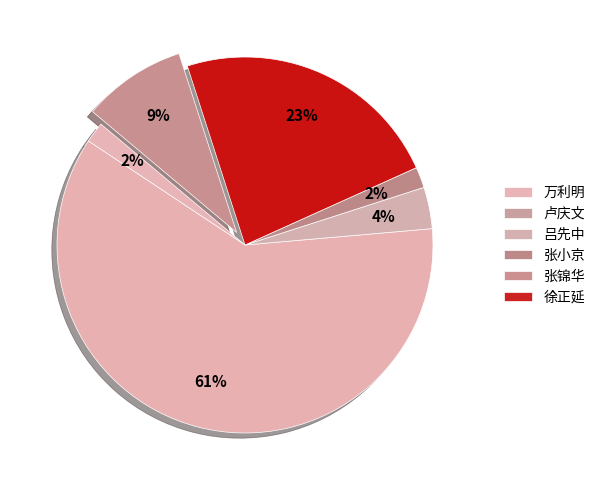

Which category has the biggest portion of the pie?

卢庆文